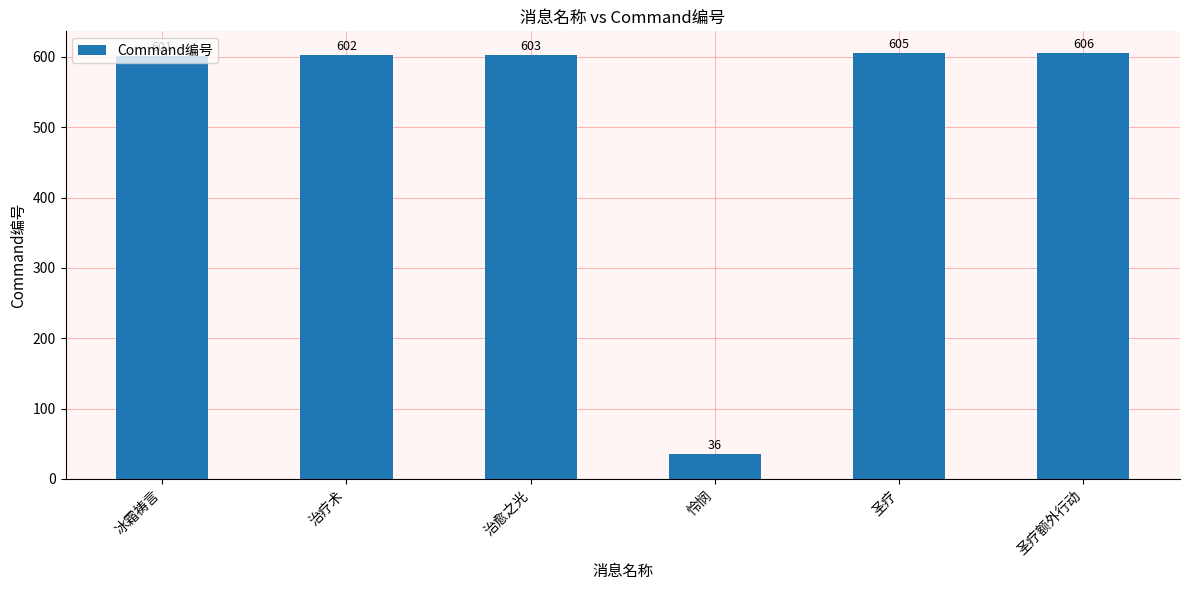

What is the sum of the values at 冰霜祷言 and 治疗术?

1203